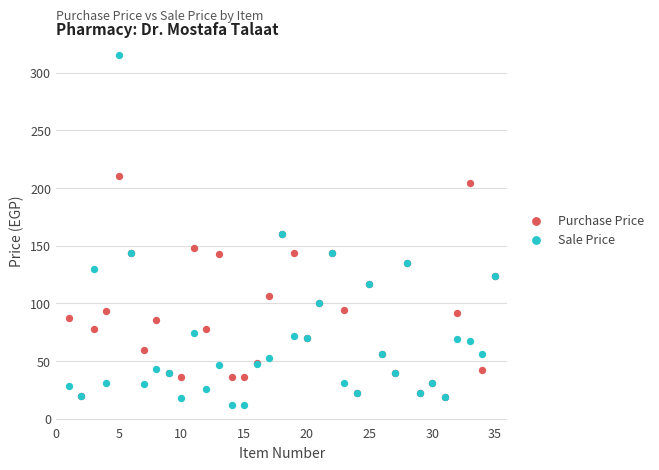

What are all the series names shown in the legend?

Purchase Price, Sale Price